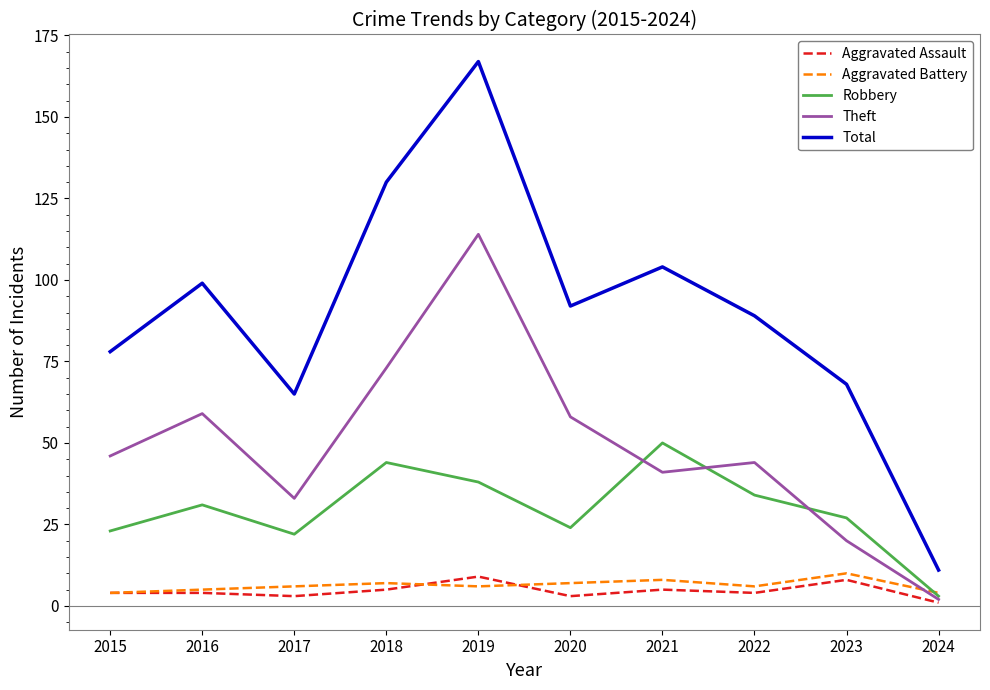

The Aggravated Battery series shows 10 at 2023. True or false?

True